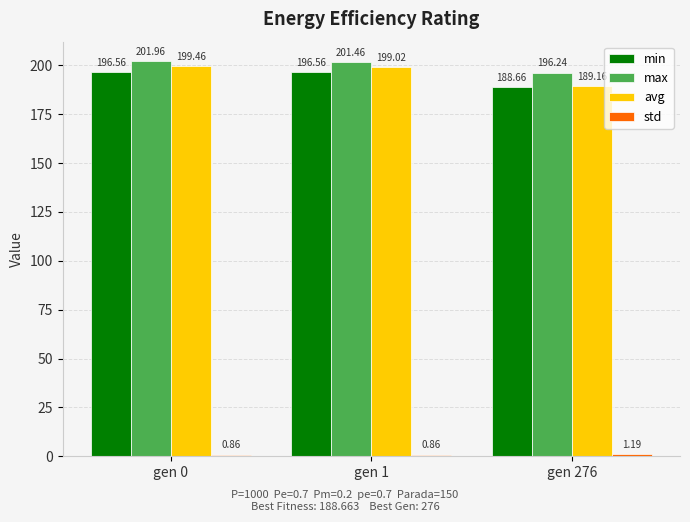

At which category is the sum across all series the highest?

gen 0